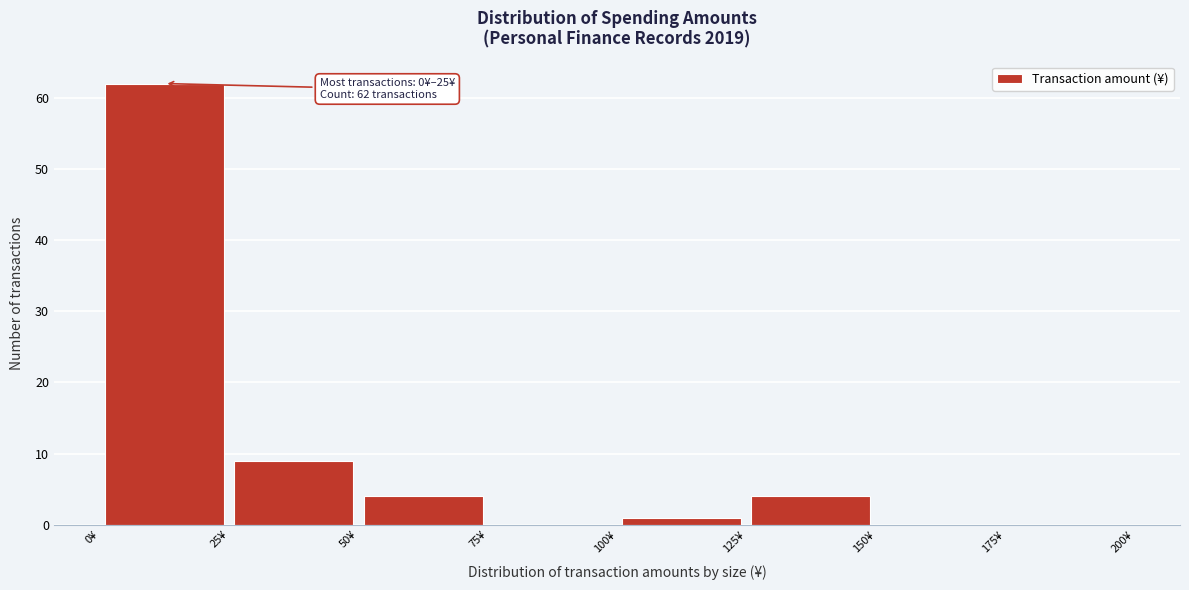

Which range on the x-axis has the tallest bar?

0 to 25